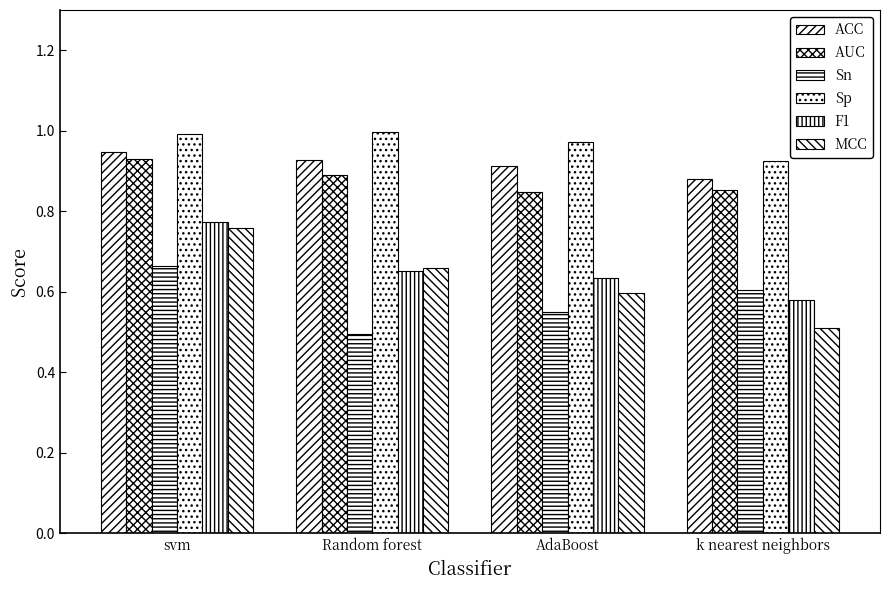

What is the value of the Sp bar at the 2nd from the left?

1.0